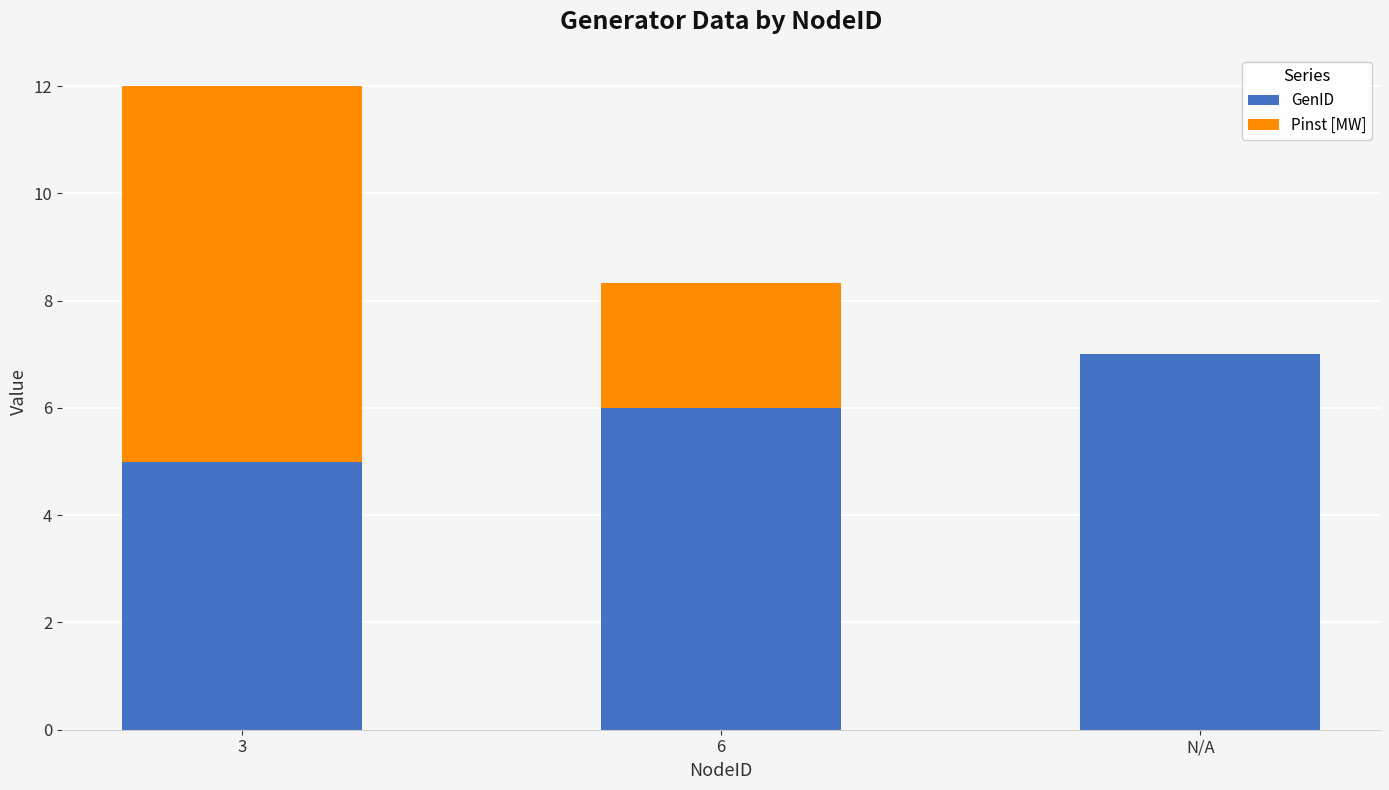

What are all the series names shown in the legend?

GenID, Pinst [MW]